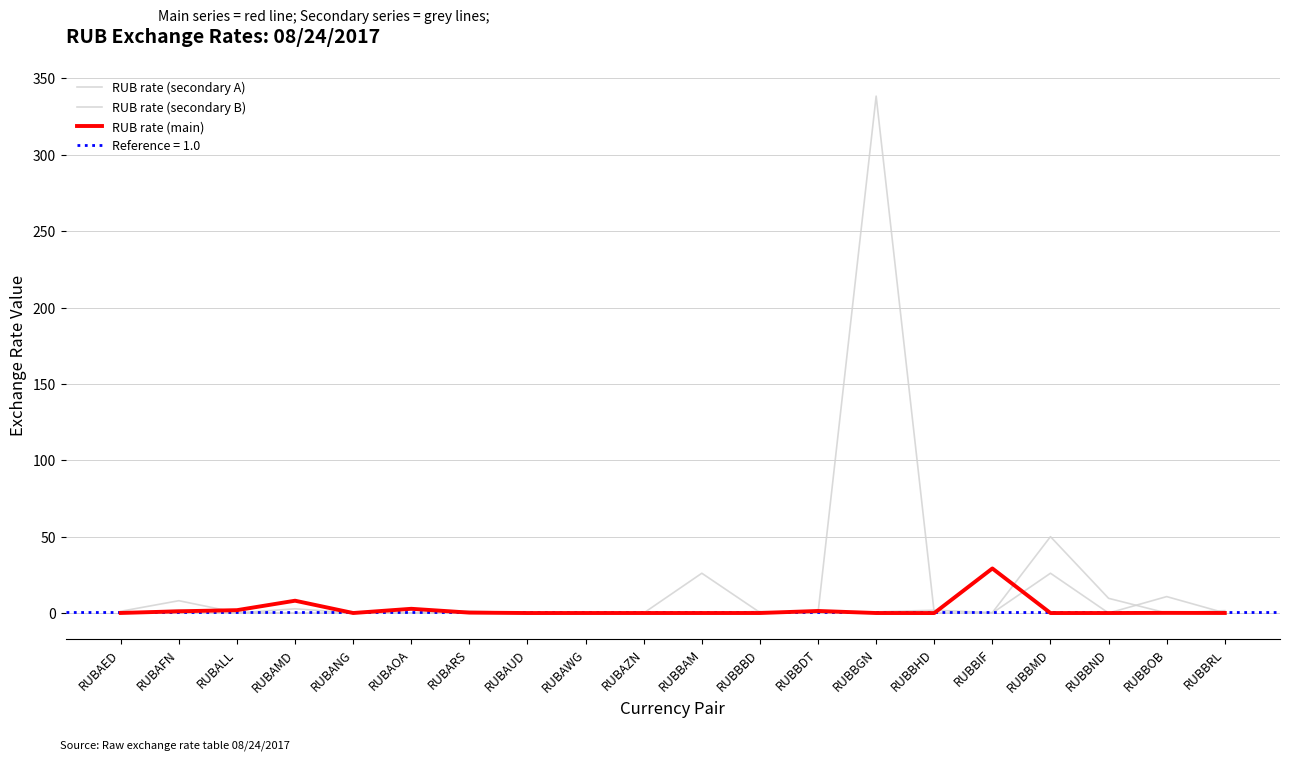

Which category has the lowest value in the RUB rate (secondary B) series?

RUBBOB